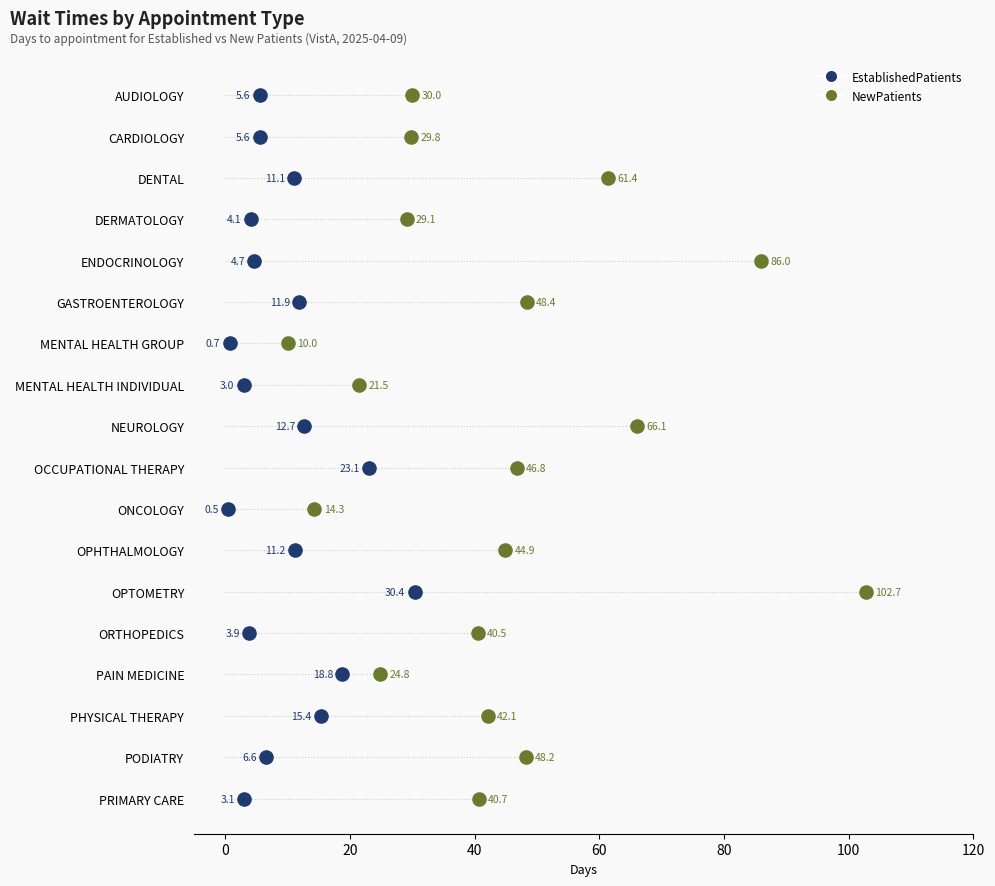

Which series reaches the maximum Y coordinate?

EstablishedPatients